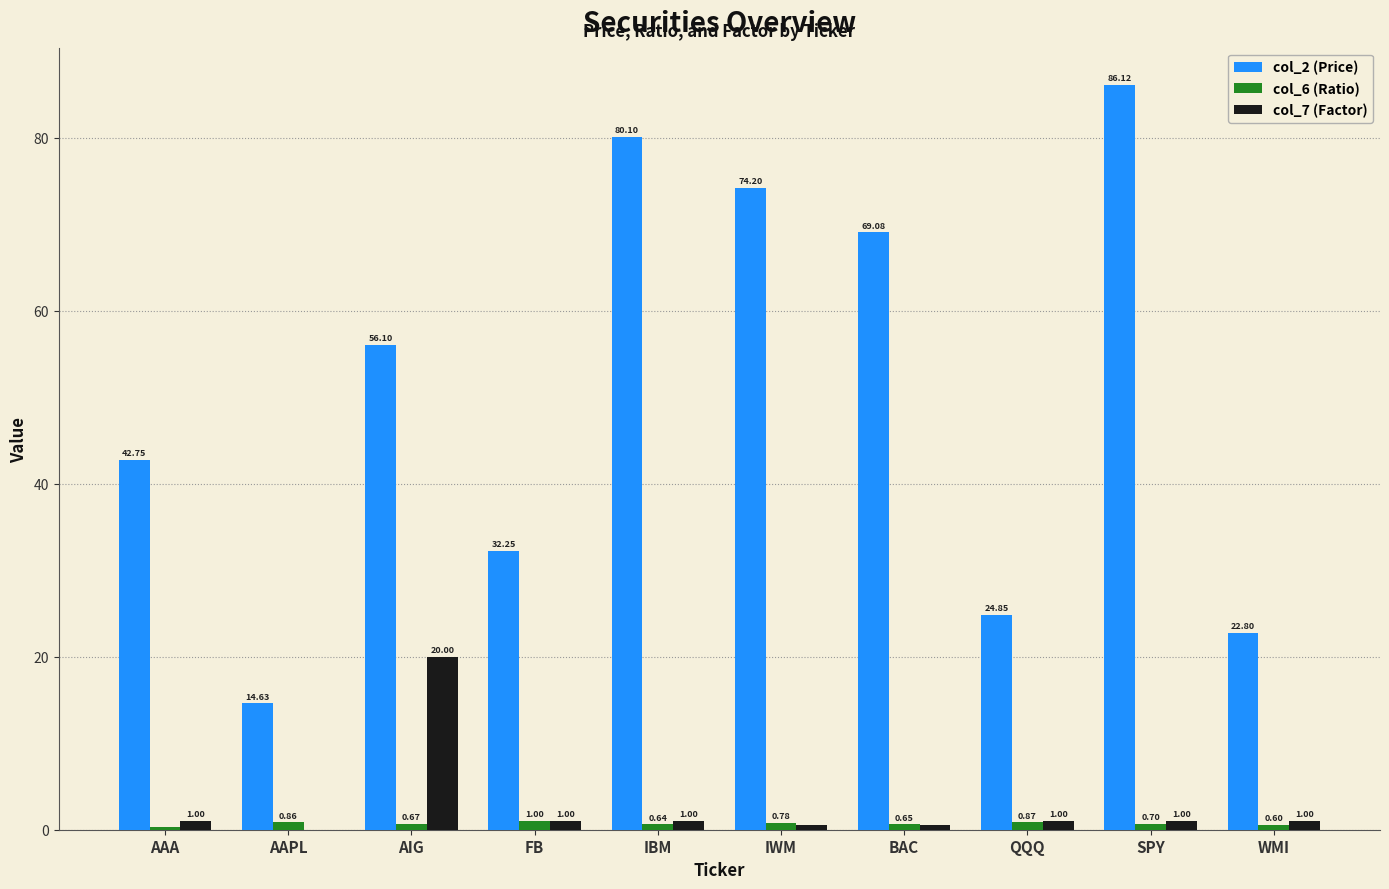

Between IWM and WMI, which series saw the biggest shift?

col_2 (Price)